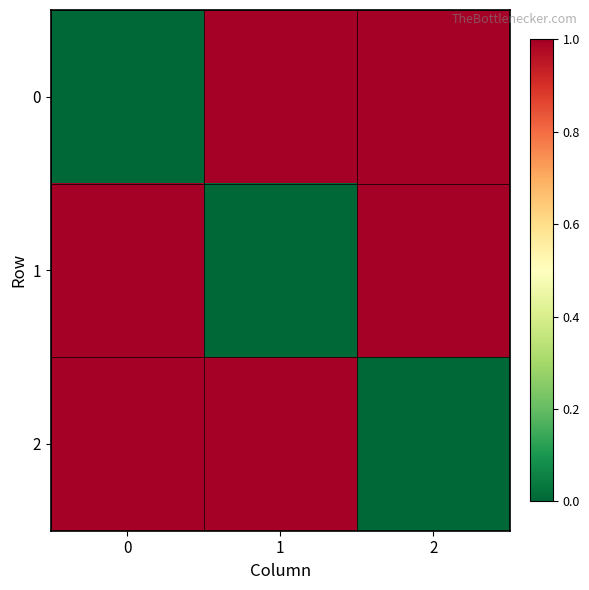

Reading left to right, extract all data points from this chart.

0: 0=0	1=1	2=1
1: 0=1	1=0	2=1
2: 0=1	1=1	2=0